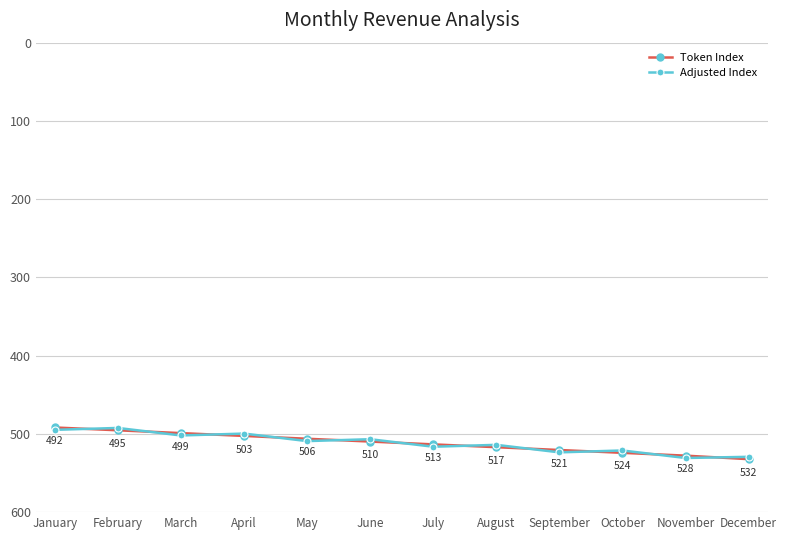

What is the minimum value for Adjusted Index?

492.4